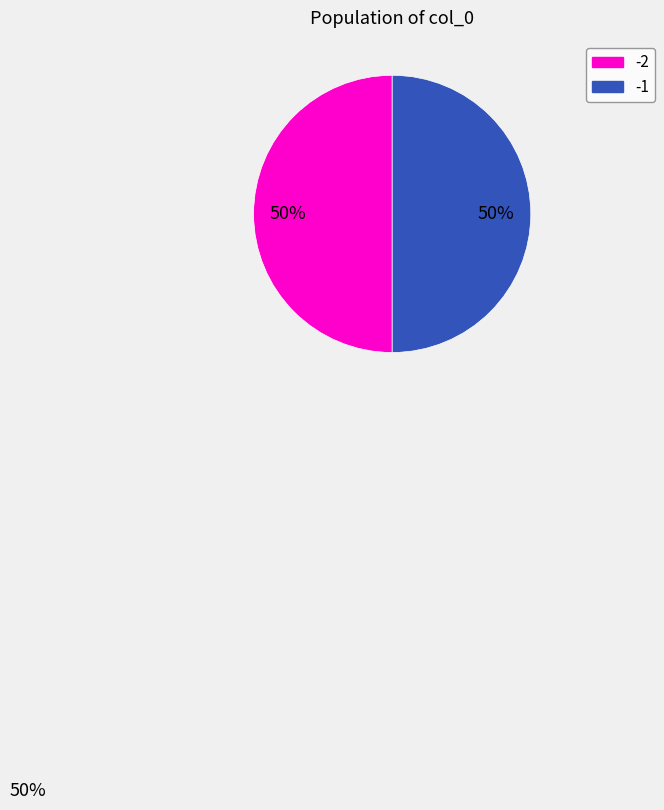

To the nearest percent, what is the average slice percentage?

50%